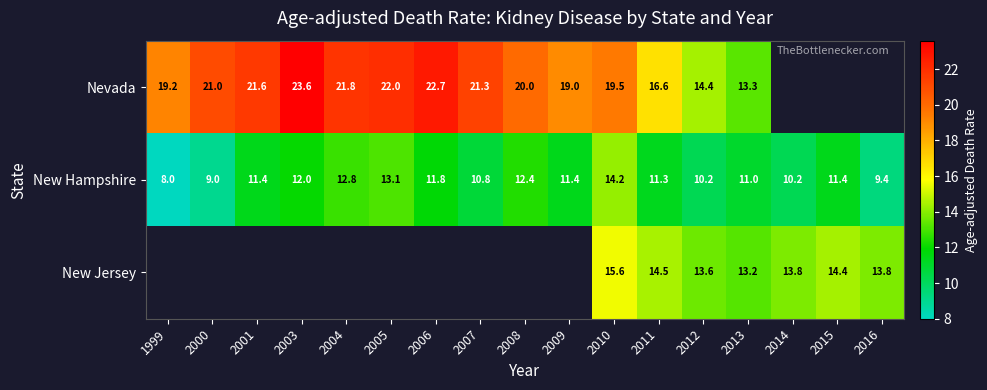

Which label corresponds to the largest value in the chart?

2003